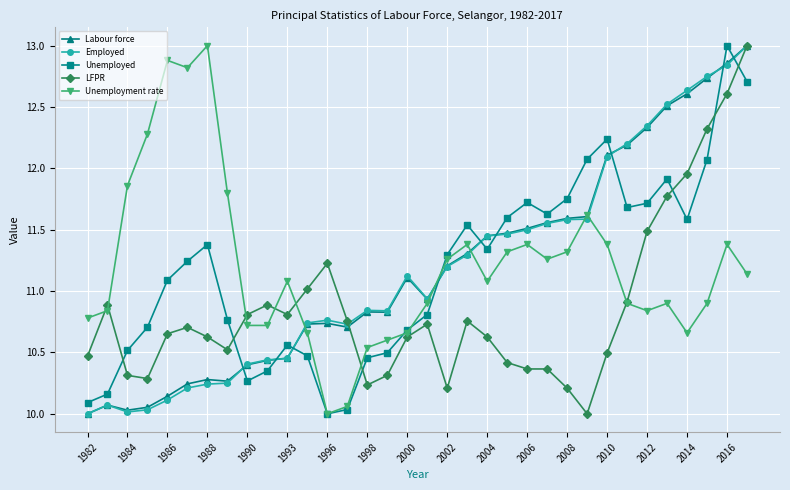

At how many categories does at least one series exceed 12?

13